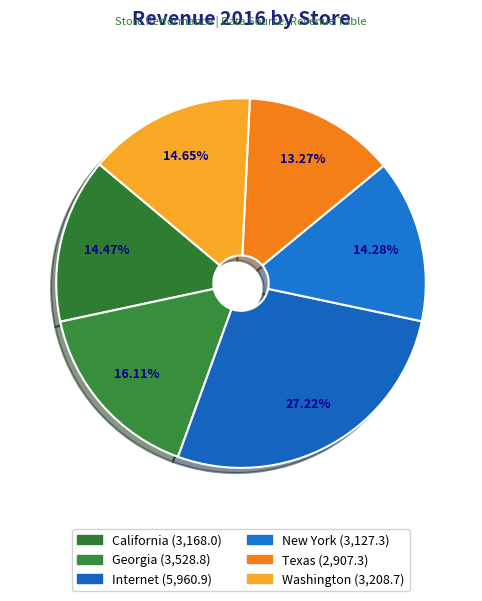

Is it true that Washington is 15% of the pie?

True